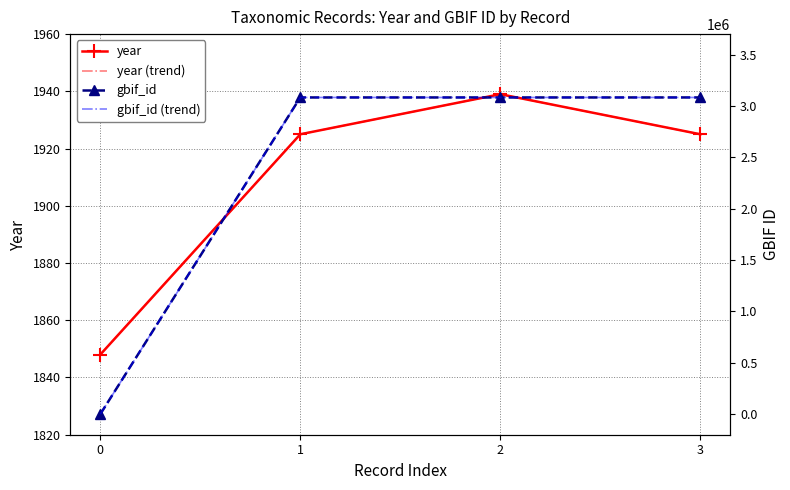

Is it true that year (trend) equals 681 at 1?

False